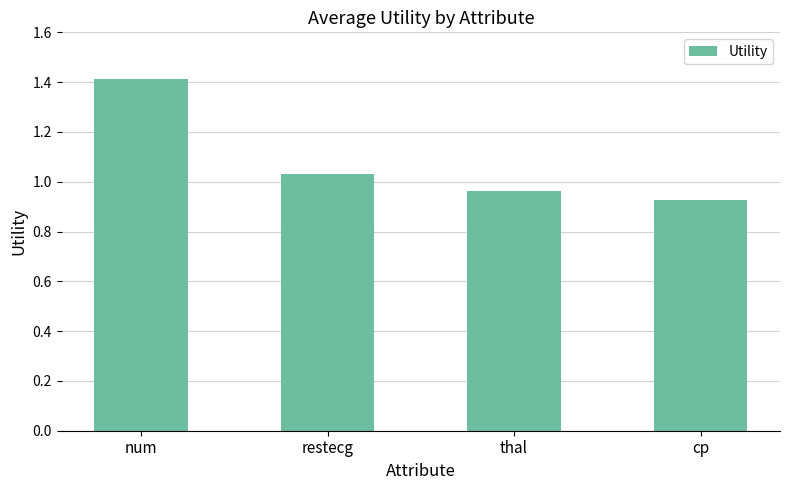

True or false: the data shows 0.7 at thal.

False